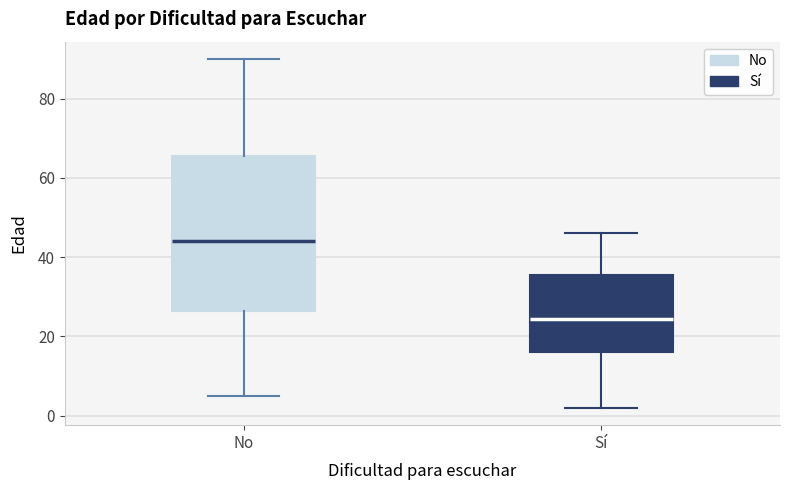

Which box is the tallest, from its lower edge to its upper edge?

No